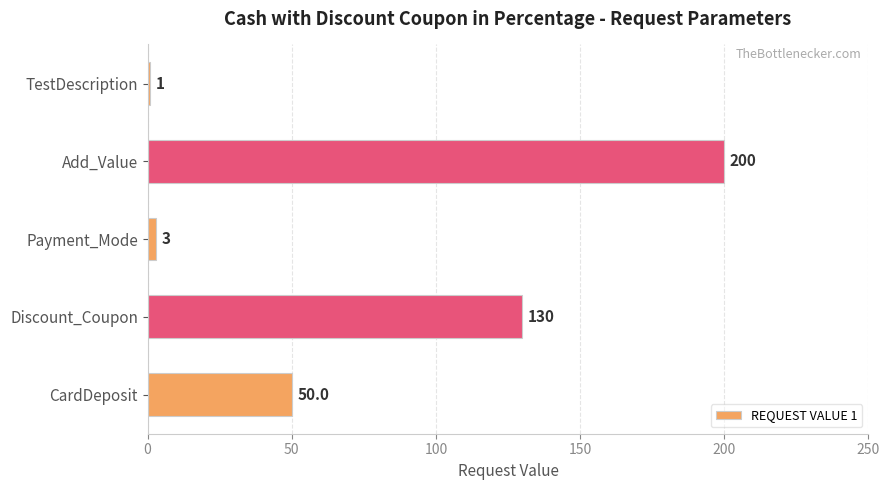

How many values are below 50?

2